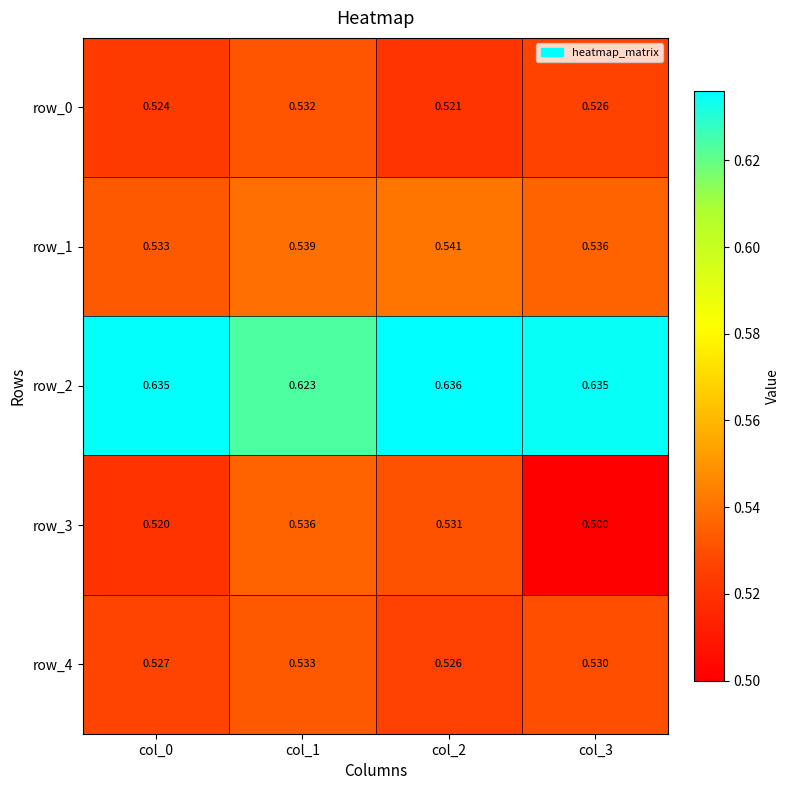

Is the value of row_4 at col_0 greater than the value of row_3 at col_2?

No